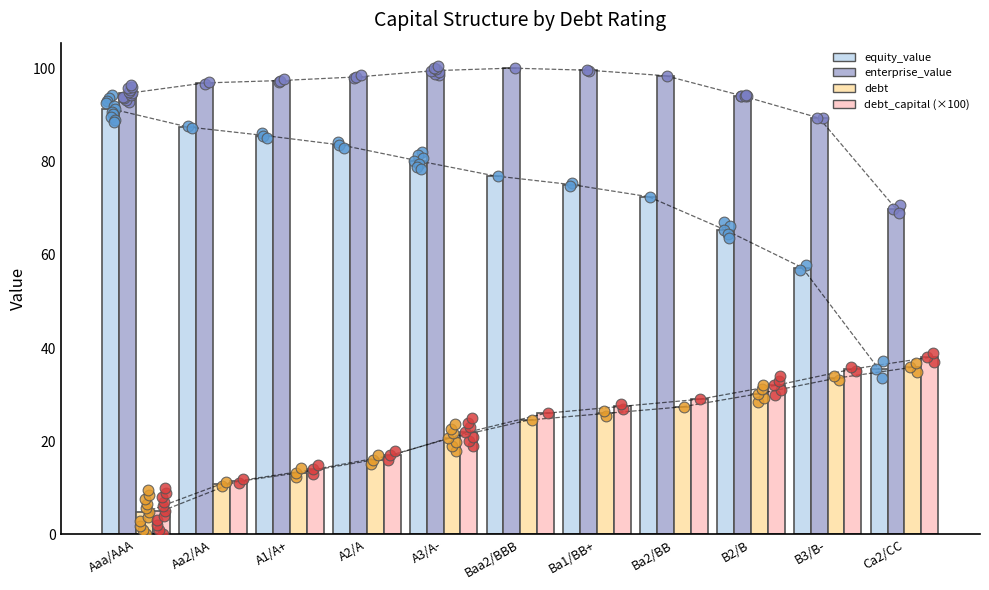

Is the value of equity_value at B2/B greater than the value of debt_capital (×100) at A2/A?

Yes